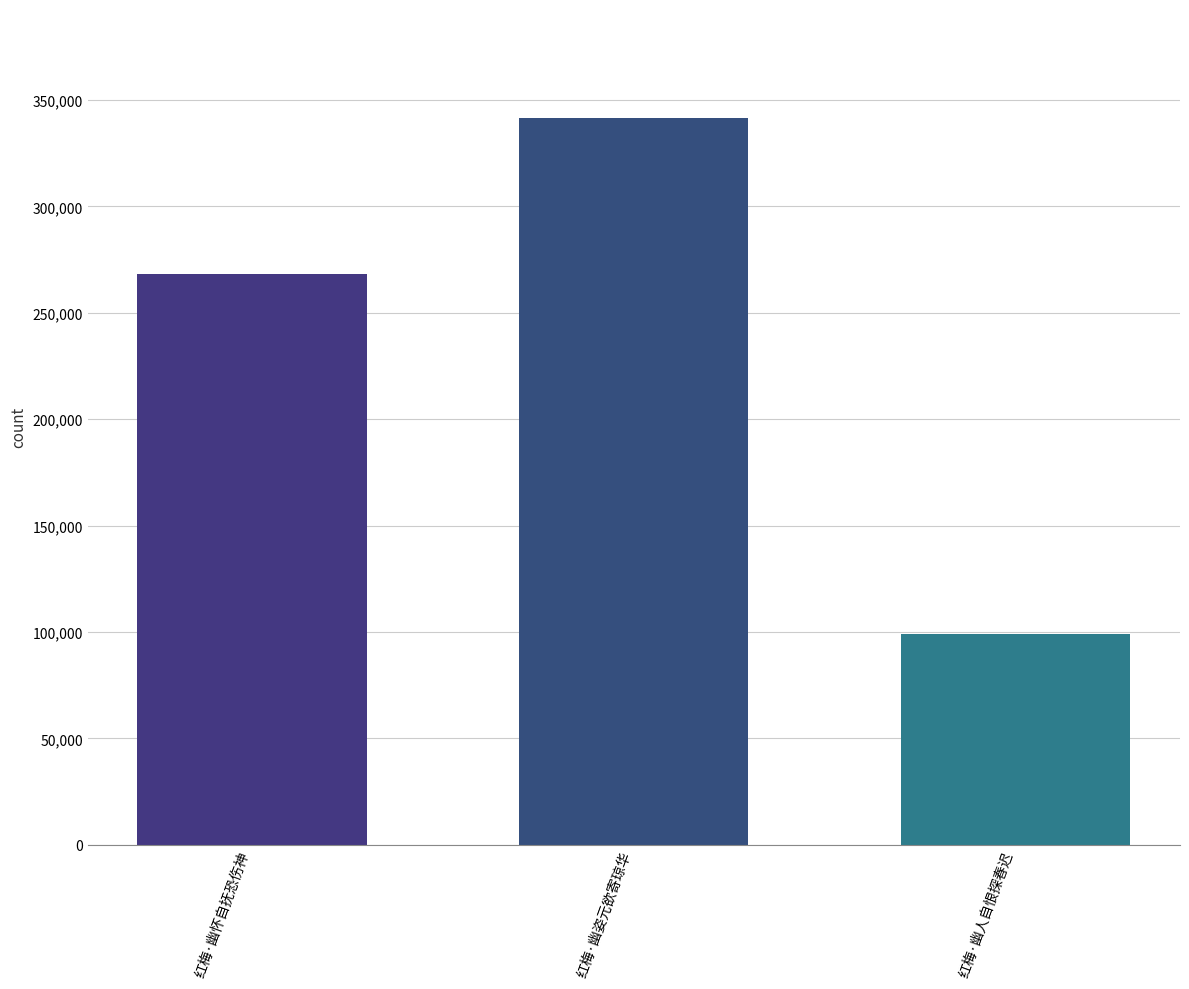

Is it true that the value at 红梅·幽怀自抚恐伤神 is 268193?

True